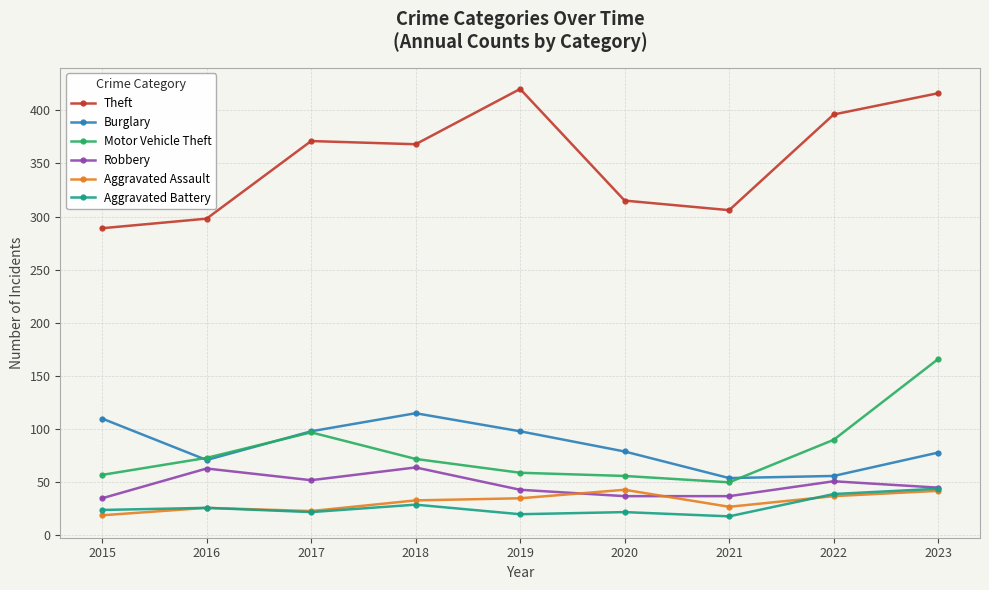

What is the average value of the Aggravated Assault series?

32